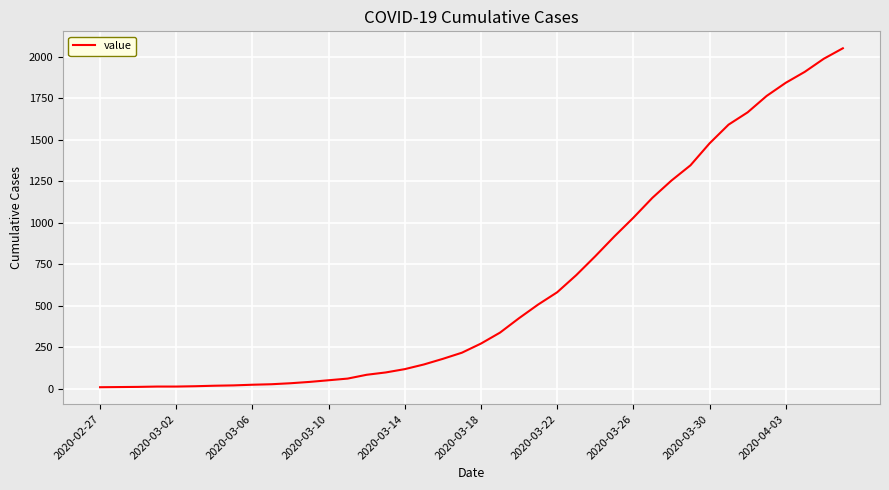

What is the difference between the maximum and minimum values?

2042